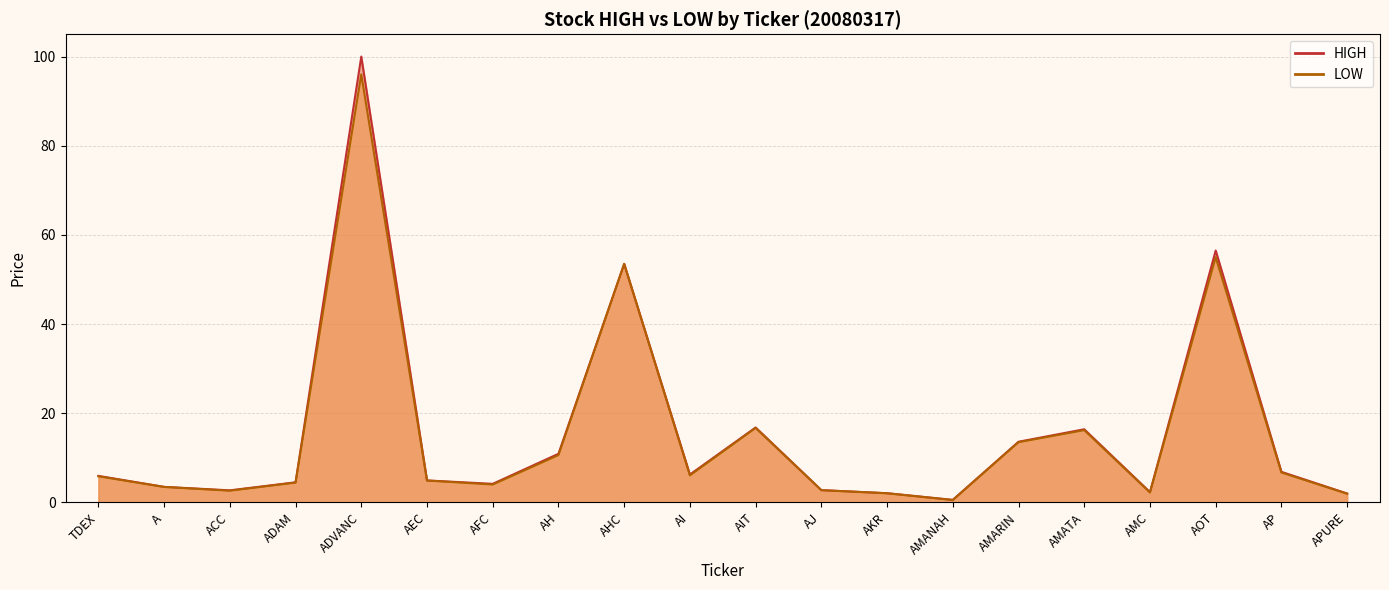

How many interior local valleys does the HIGH series have?

5